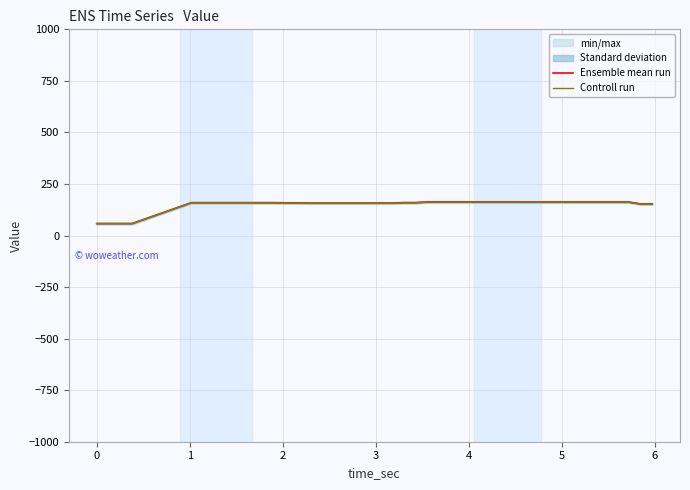

True or false: Controll run and Ensemble mean run intersect in this chart.

False